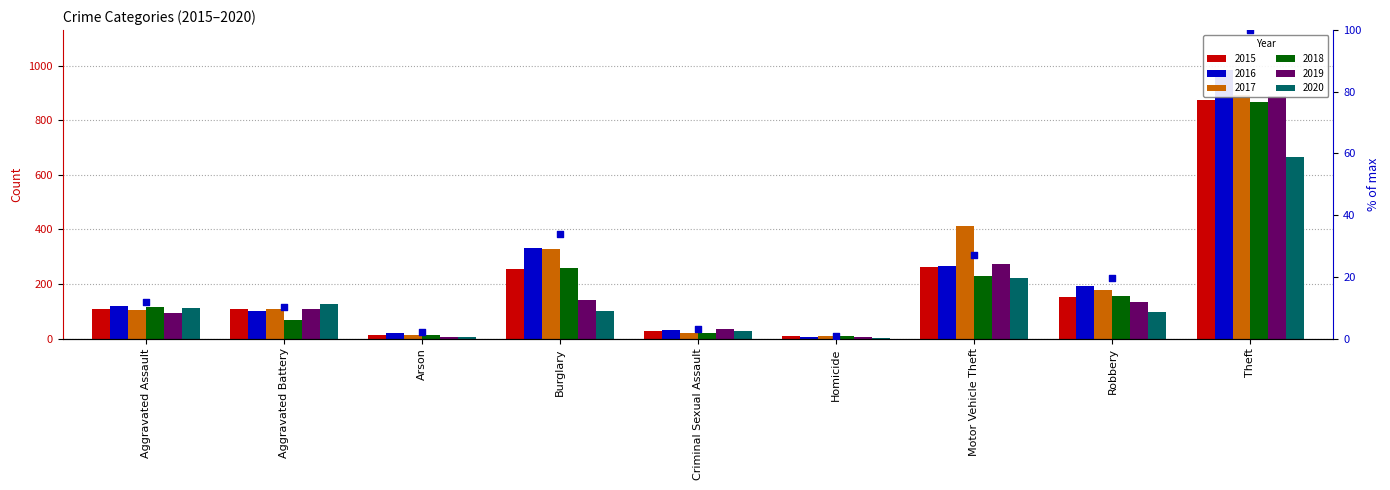

What is the ratio of the value at Arson to the value at Aggravated Assault?

0.2